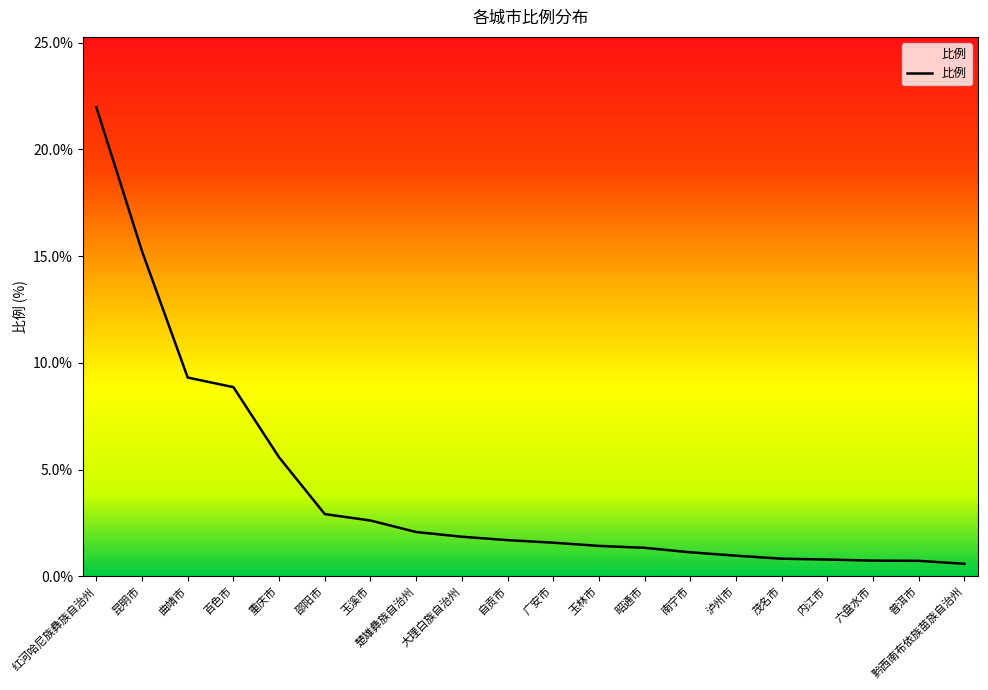

What is the difference between the maximum and minimum values?

21.4